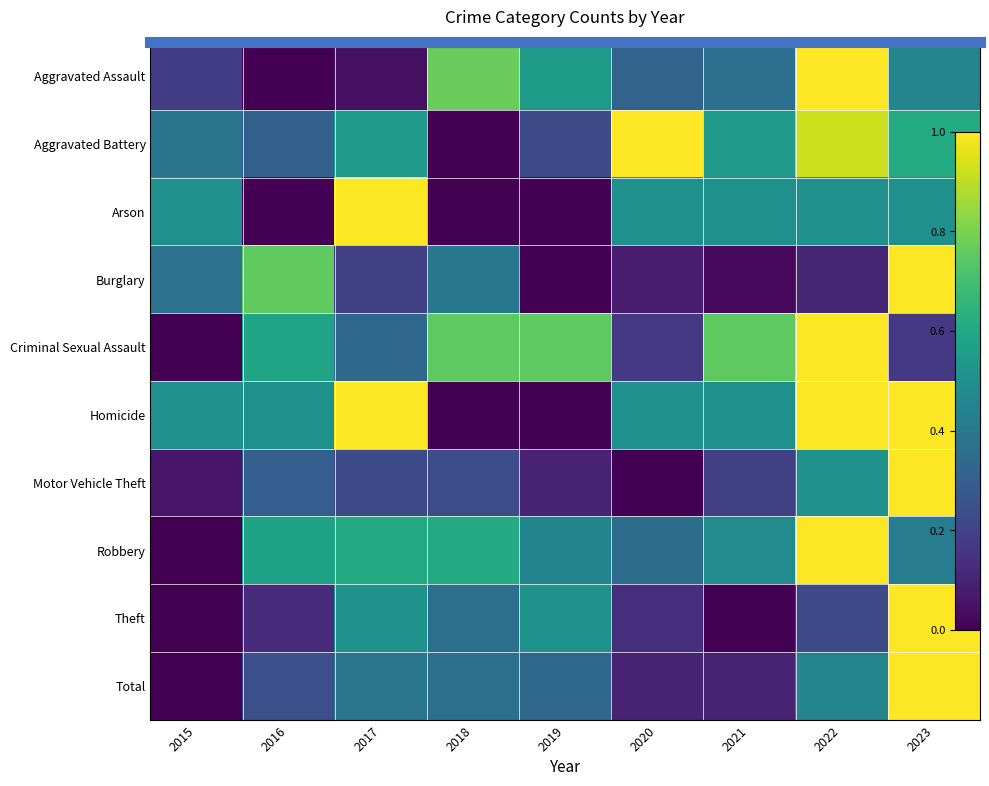

Which series changed the most between 2018 and 2020?

Aggravated Battery